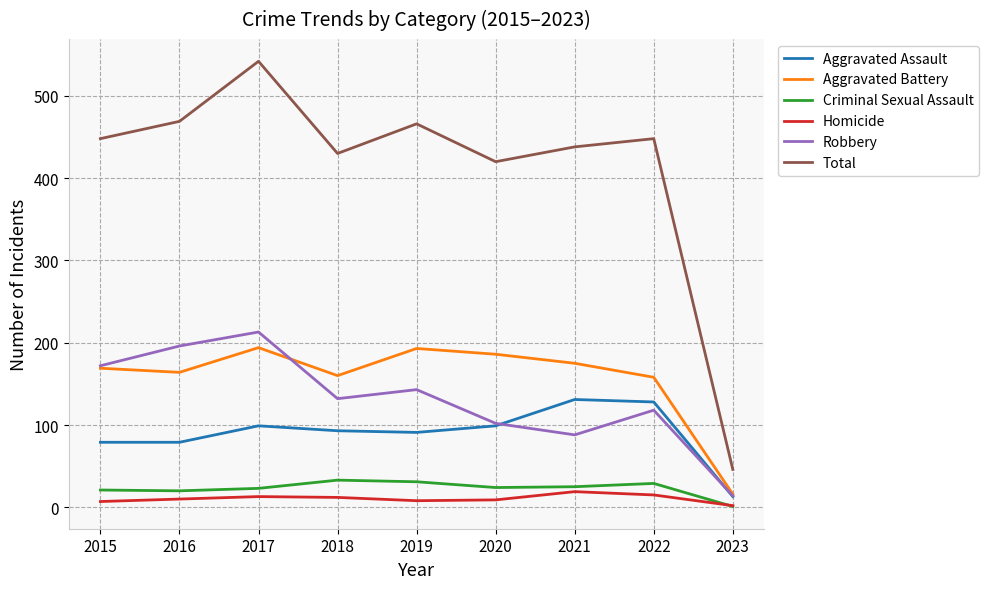

What is the difference between the Aggravated Battery values at 2015 and 2018?

9